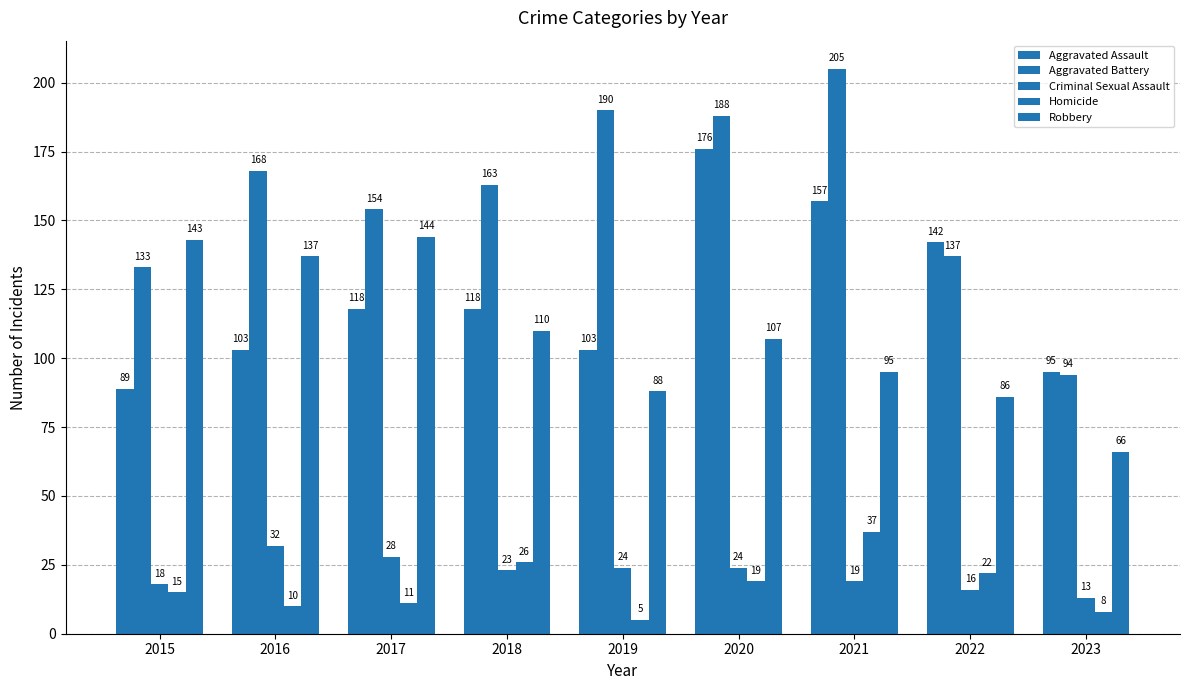

Is the value of Robbery at 2020 greater than the value of Criminal Sexual Assault at 2023?

Yes